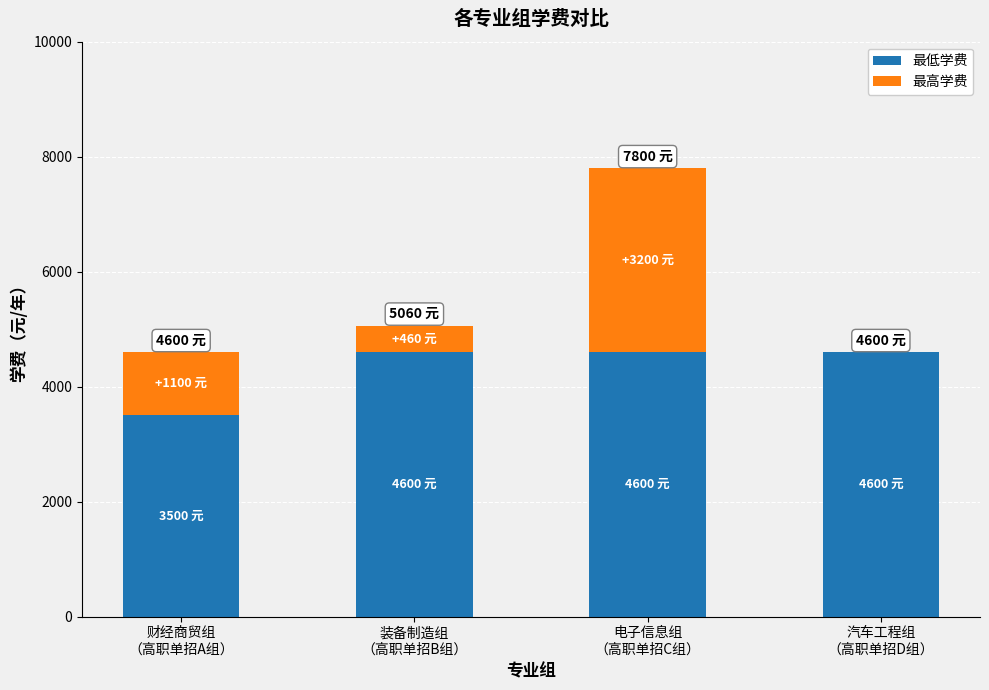

What is the highest value of the 最低学费 series?

4600